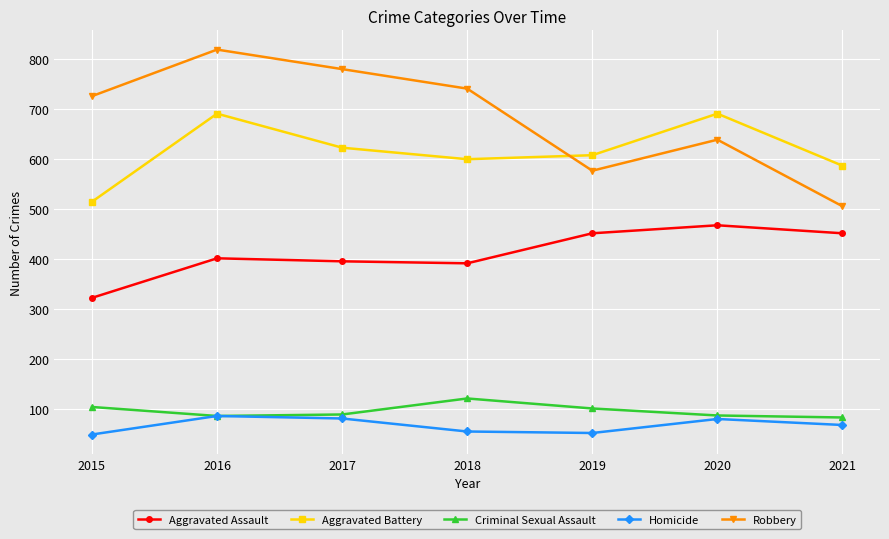

What is the lowest value of the Criminal Sexual Assault series?

84